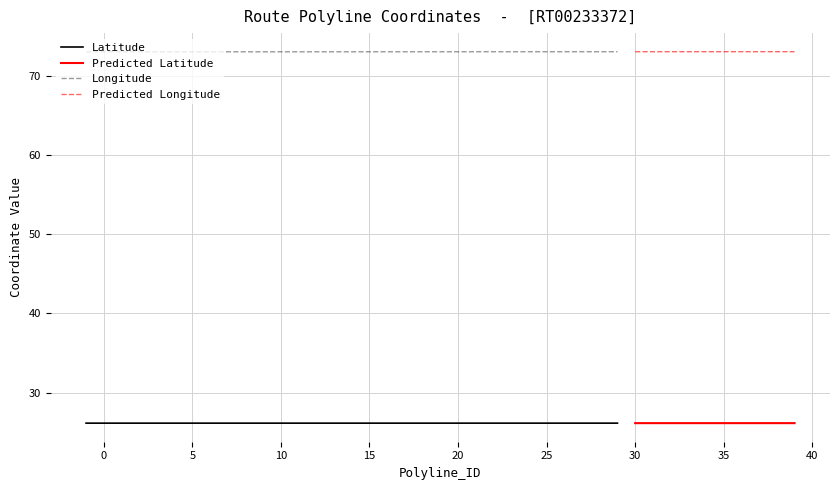

True or false: Latitude has a value of 26.1 at 29.

True